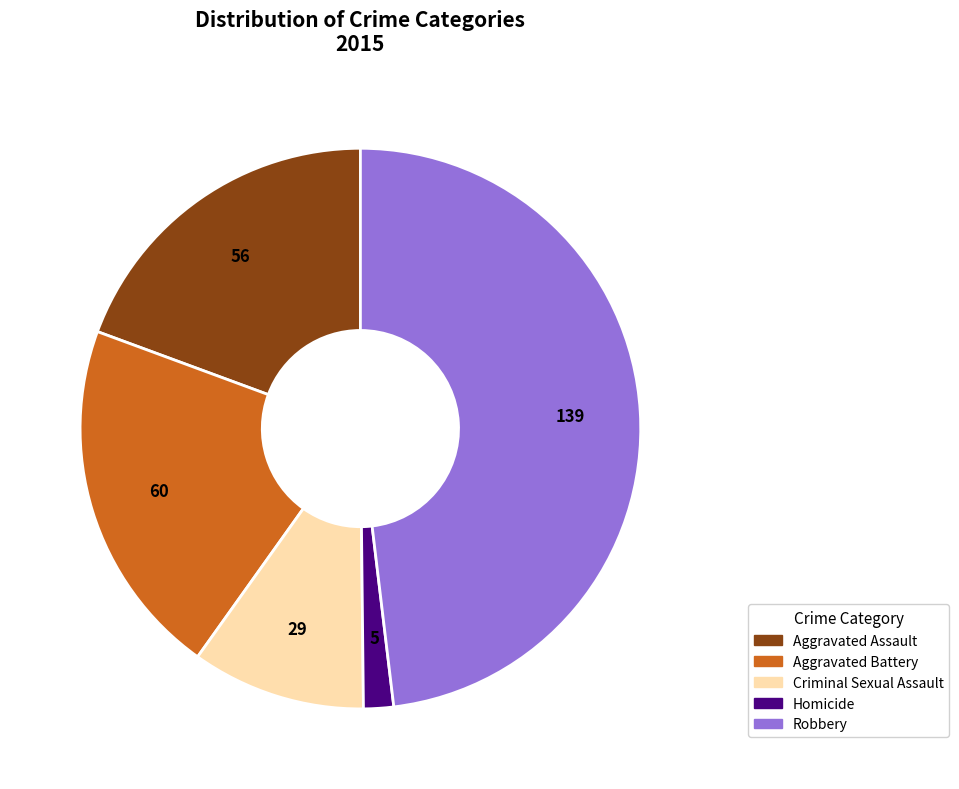

The Aggravated Assault slice represents 26% of the pie. True or false?

False